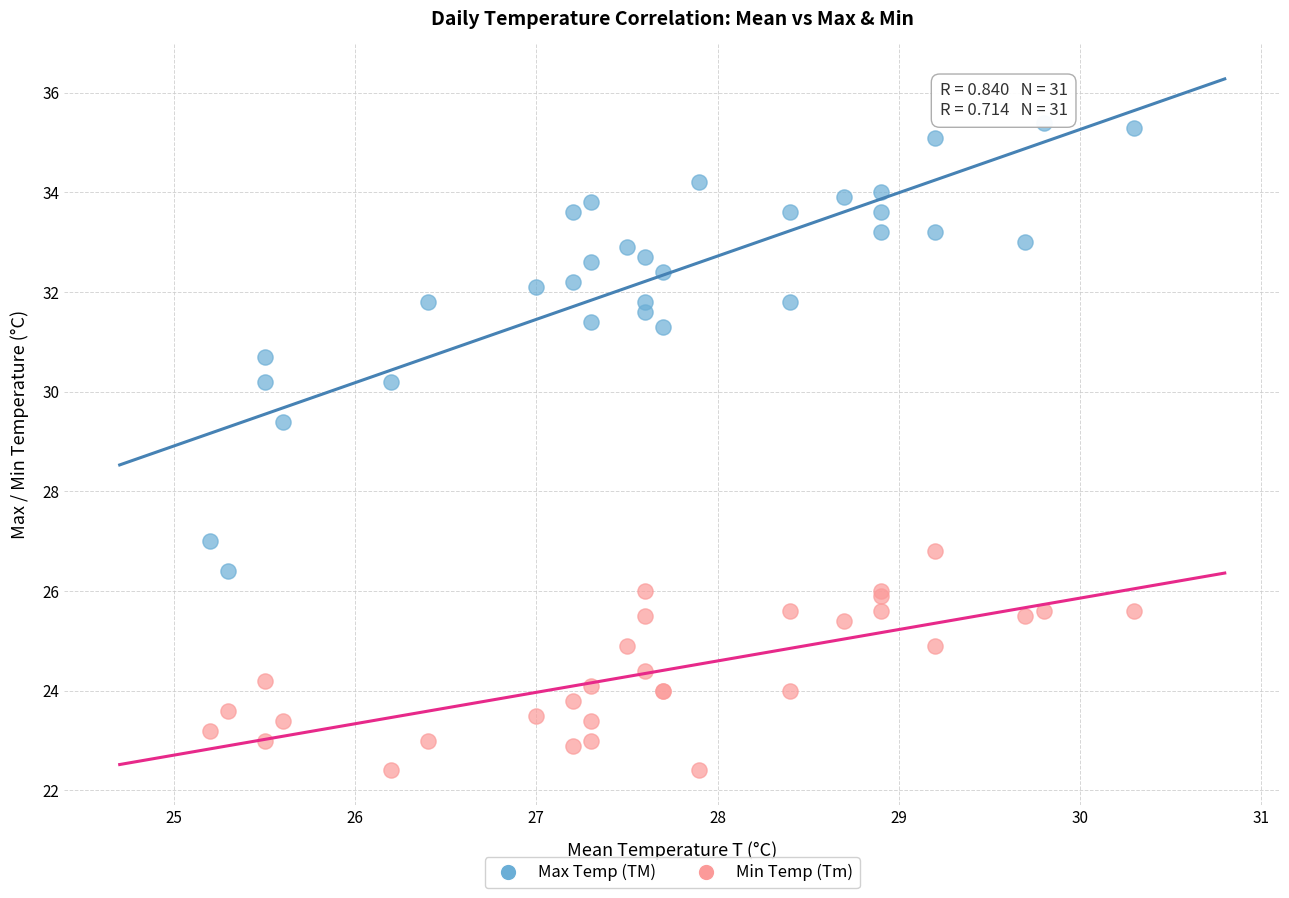

Across all series, what Y value is closest to 28?

27.0